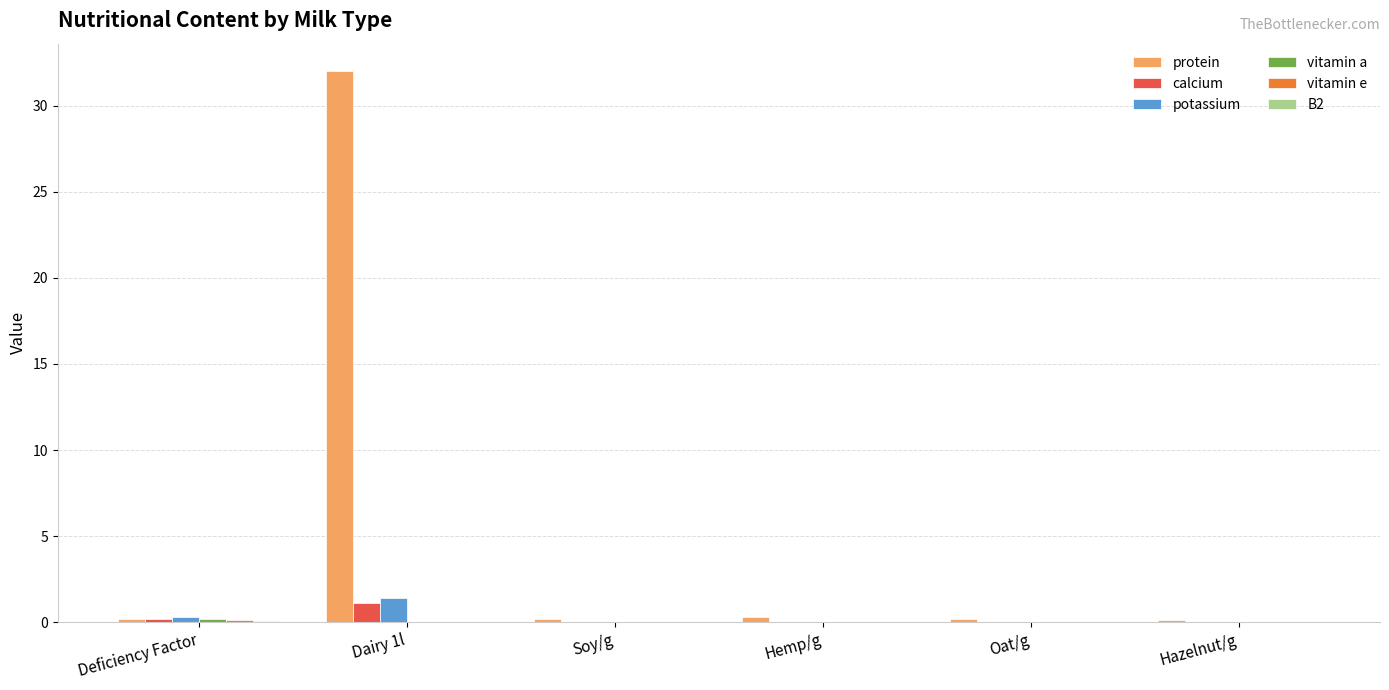

What is the average value of the calcium series?

0.2